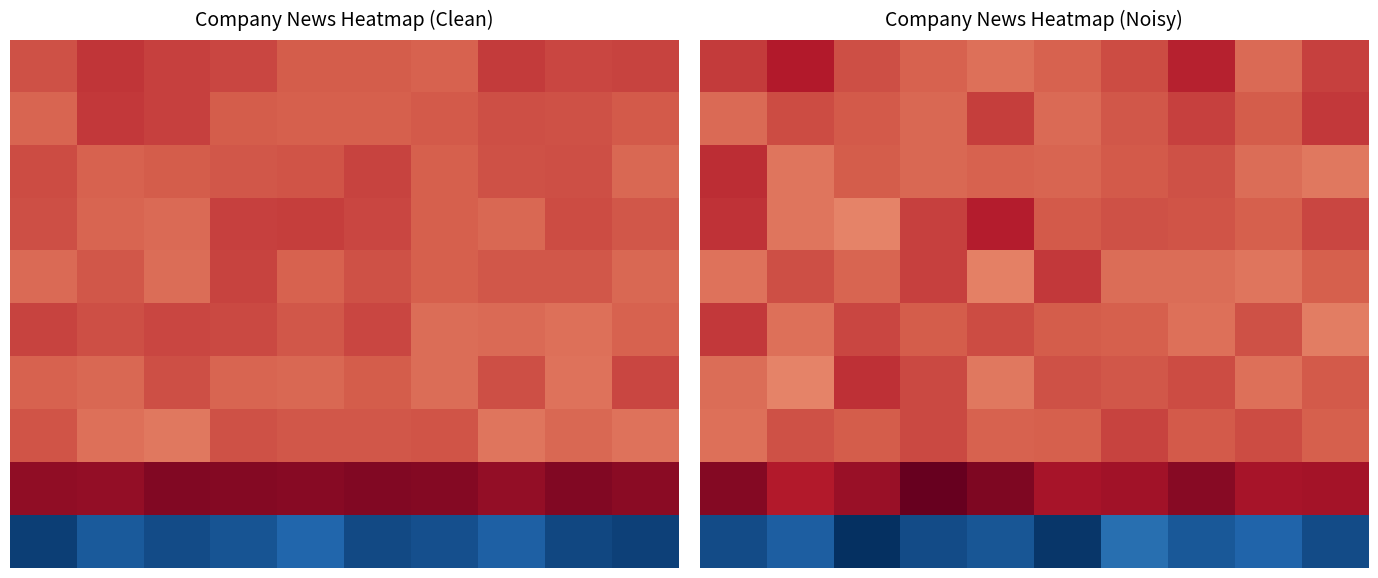

What is the maximum value shown in the chart?

14330.5